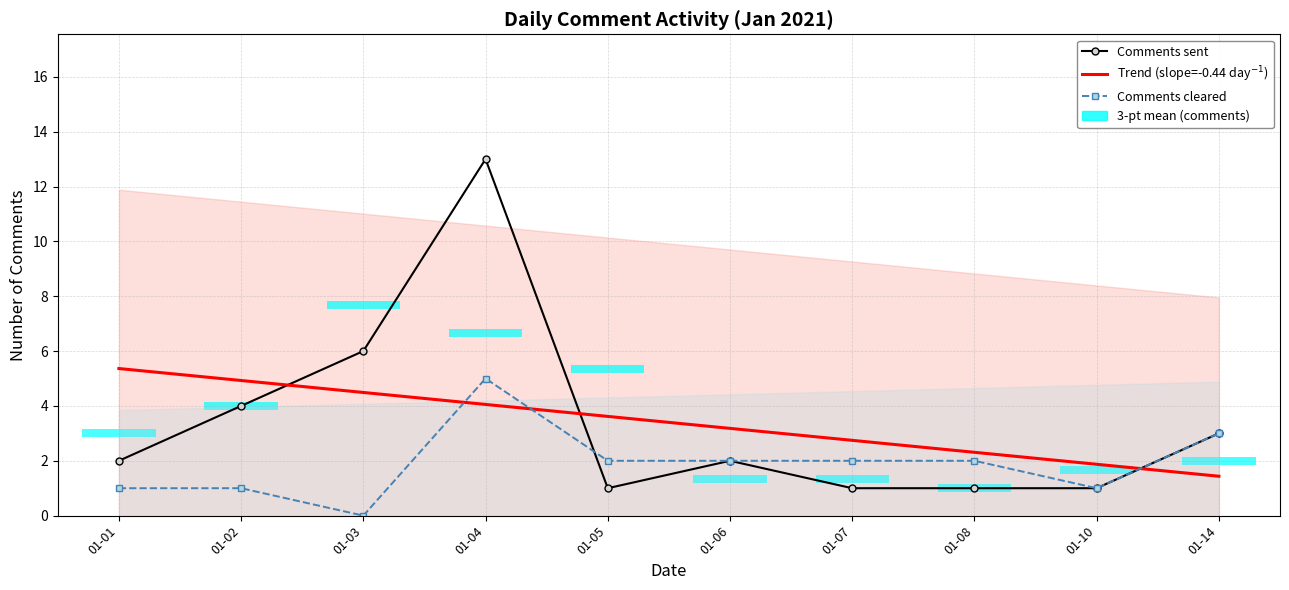

True or false: Trend (slope=-0.44 day$^{-1}$) has more than 2 interior local peaks.

False